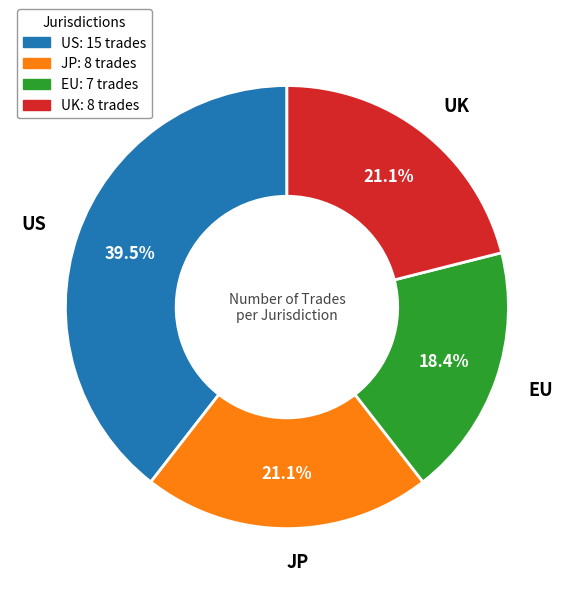

Combined, what portion of the pie is US and UK?

60.5%